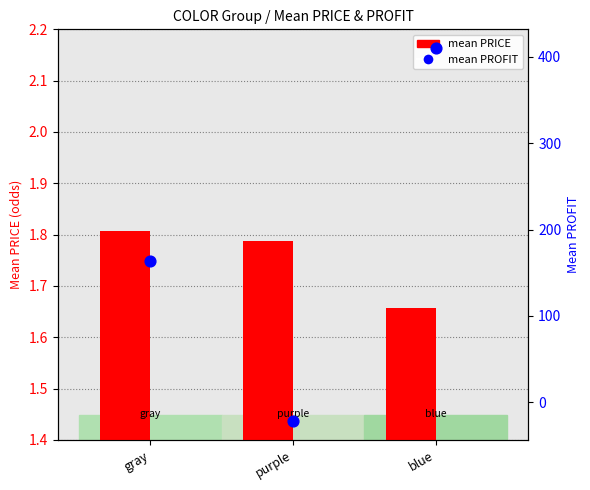

Which series has the largest Y range (max minus min)?

mean PROFIT